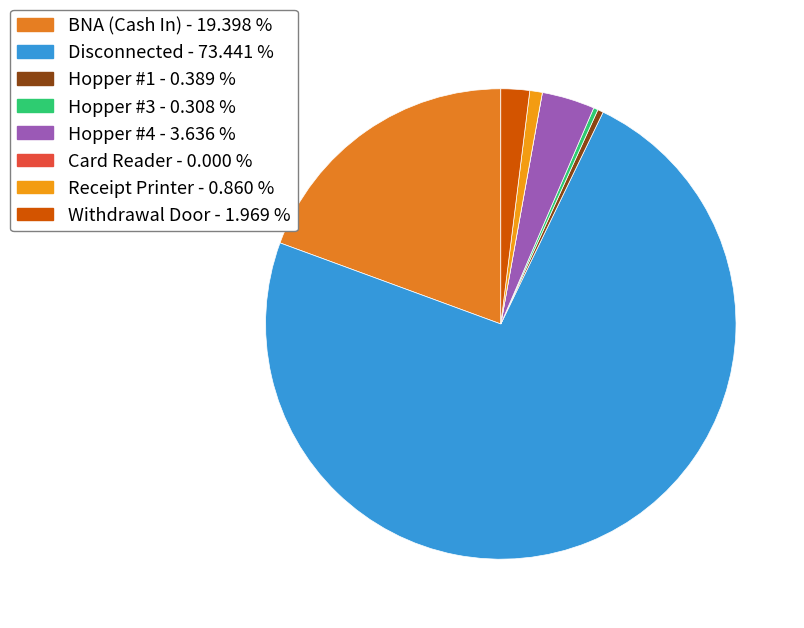

What is the largest slice in the pie chart?

Disconnected - 73.441 %